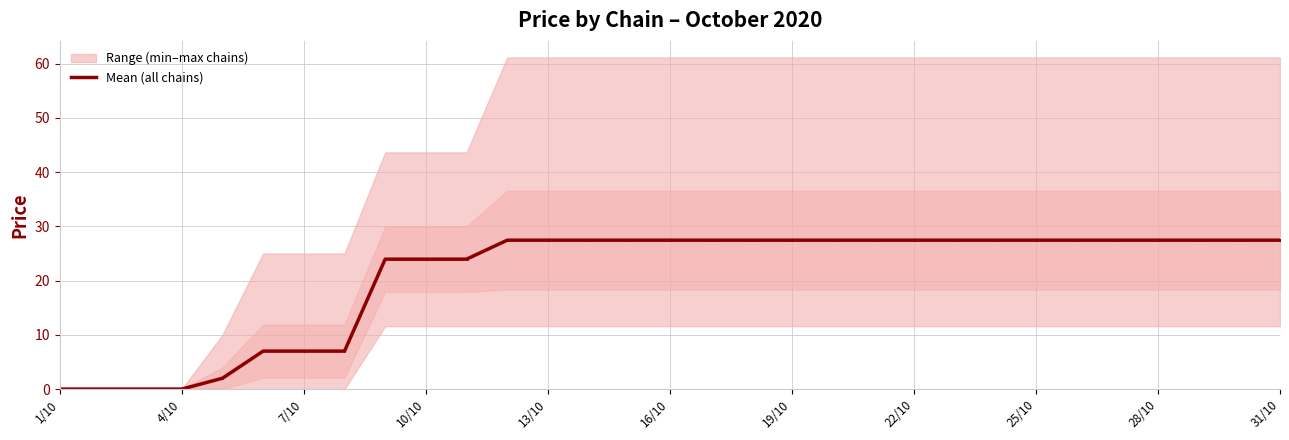

True or false: there are more than 0 points higher than both neighbors.

False